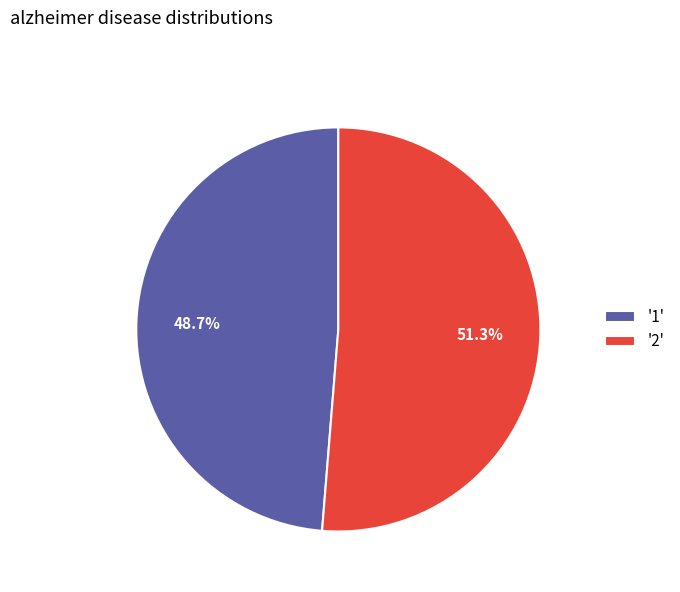

Count the number of slices in the pie.

2